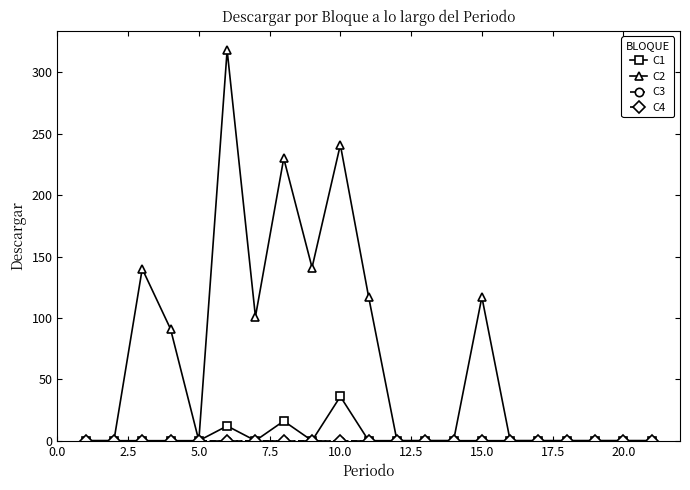

Which category has the highest value in the C1 series?

10.0